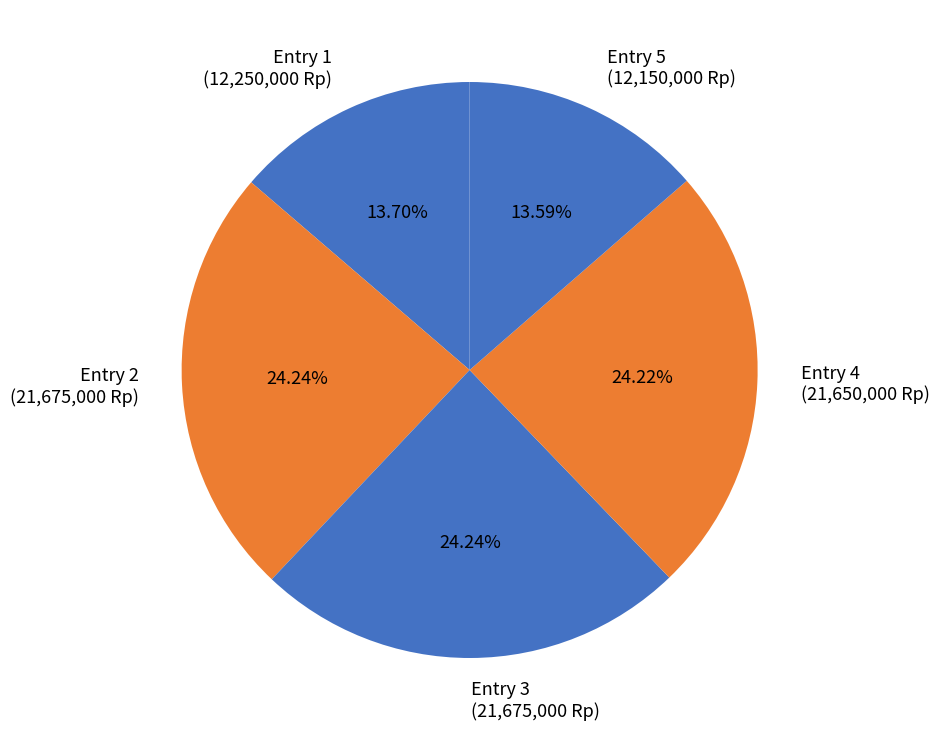

To the nearest percent, what is the difference between the largest and smallest slice percentages?

11%